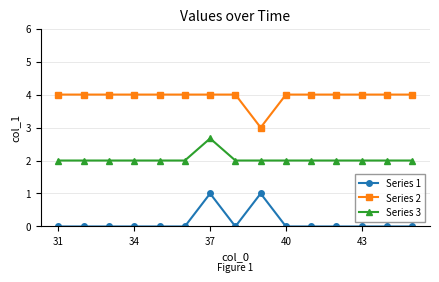

Is this an area chart (filled region under the line)?

No